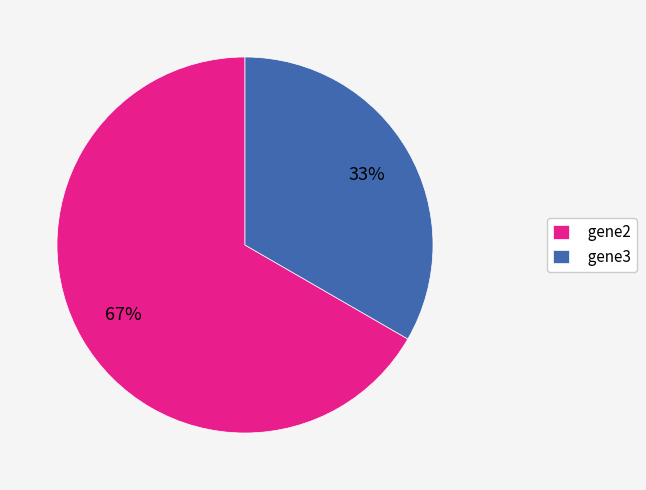

Which has a higher value, gene2 or gene3?

gene2